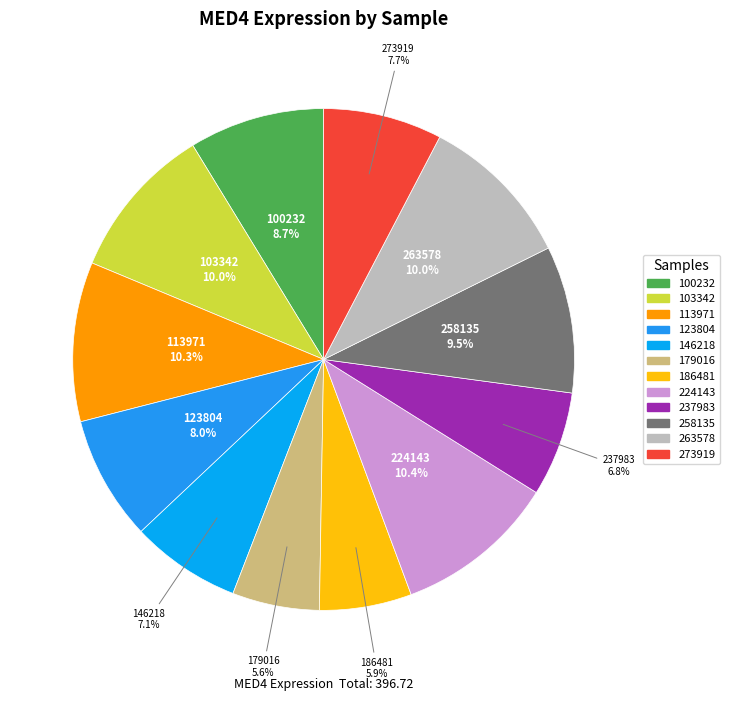

Is it true that 237983 is 7% of the pie?

True